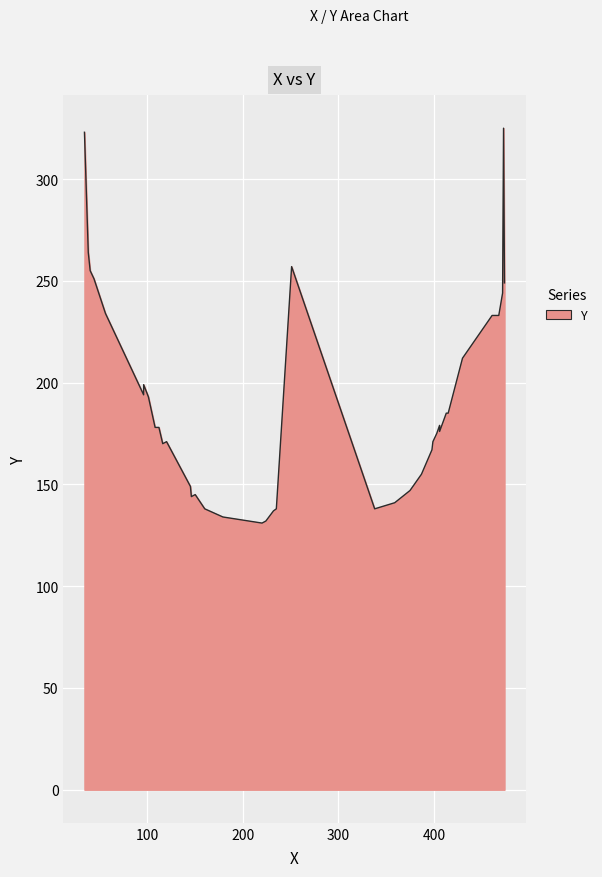

Which category has the highest value across all series?

39